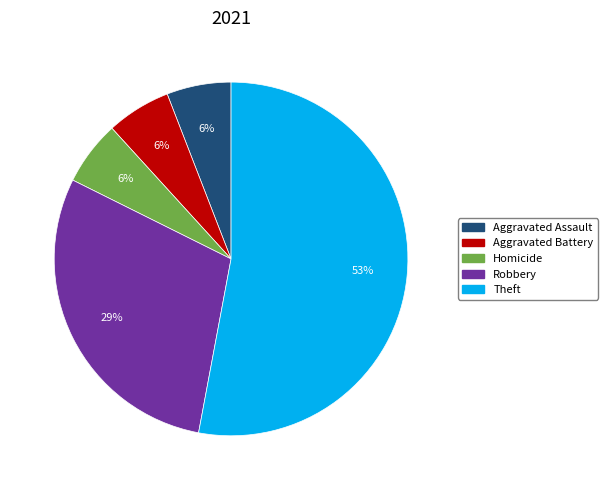

Which slice is the largest?

Theft